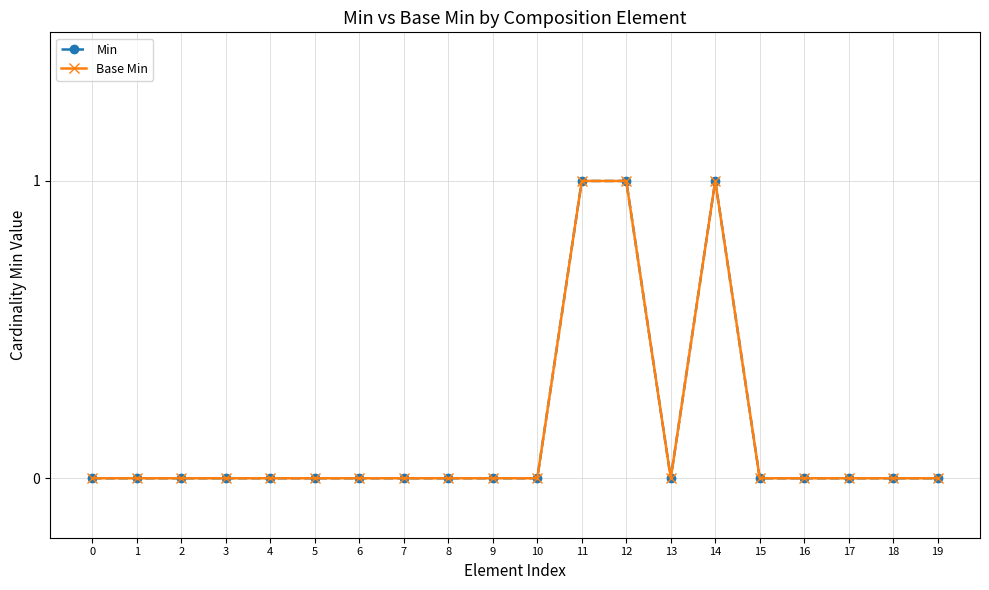

What is the maximum value shown in the chart?

1